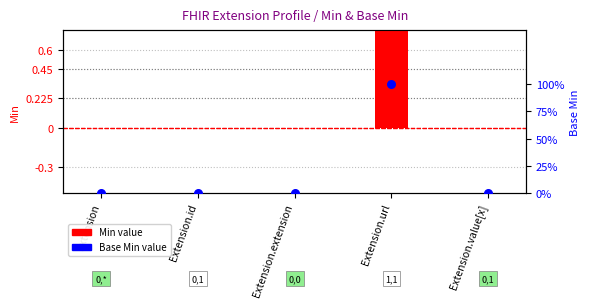

What are all the series names shown in the legend?

Min, Base Min